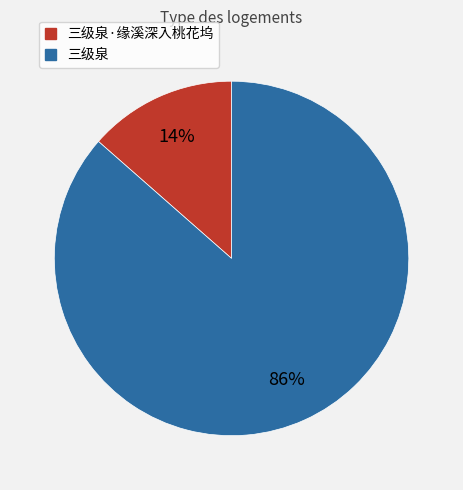

How many slices are in this pie chart?

2